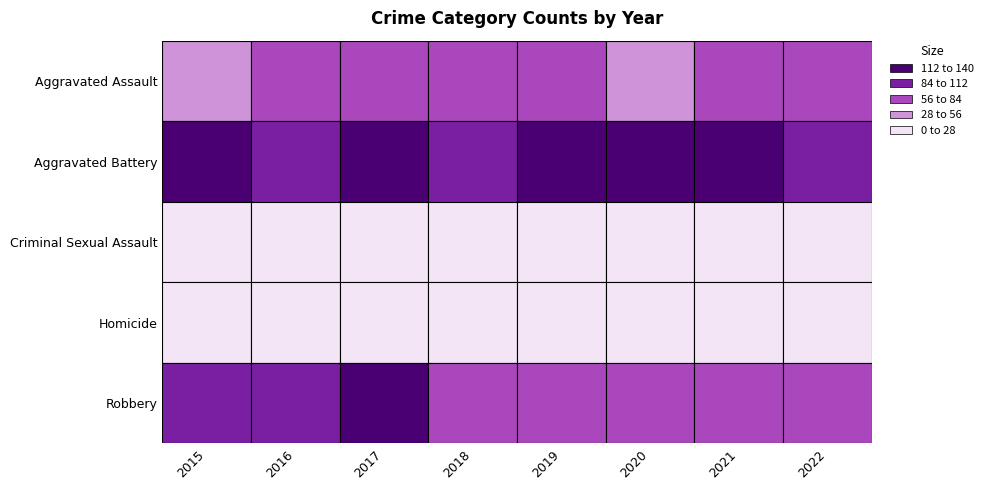

What is the difference between the maximum and minimum values in the Aggravated Assault series?

37